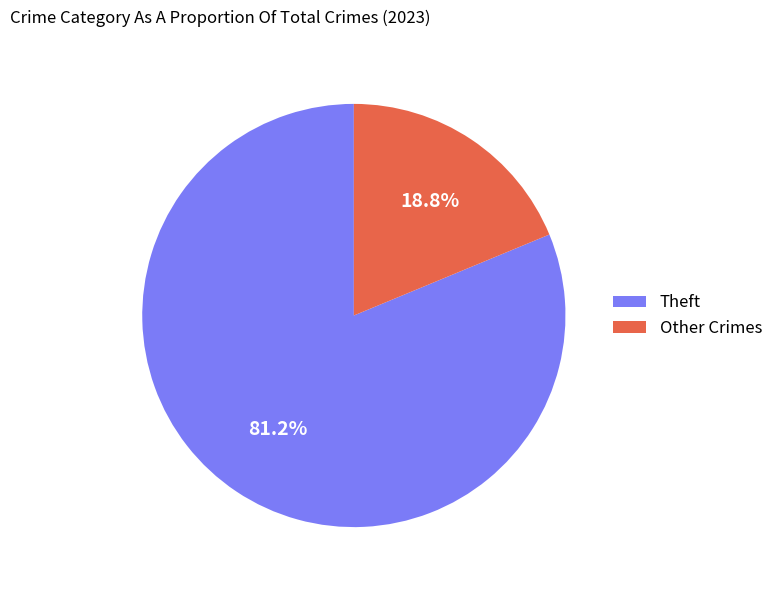

What is the ratio of the value at Theft to the value at Other Crimes?

4.3